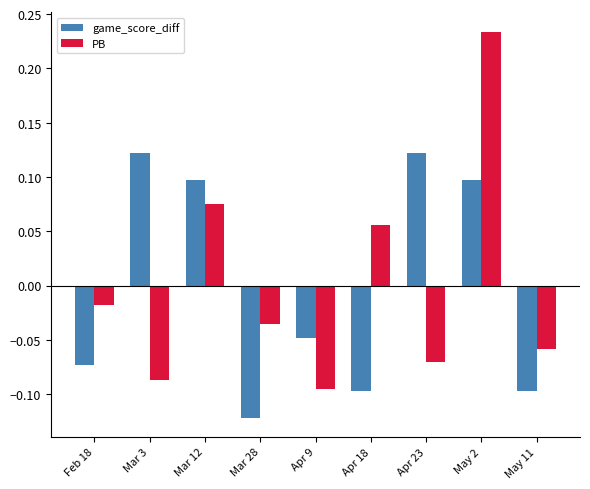

What is the difference between the maximum and minimum values in the PB series?

0.3